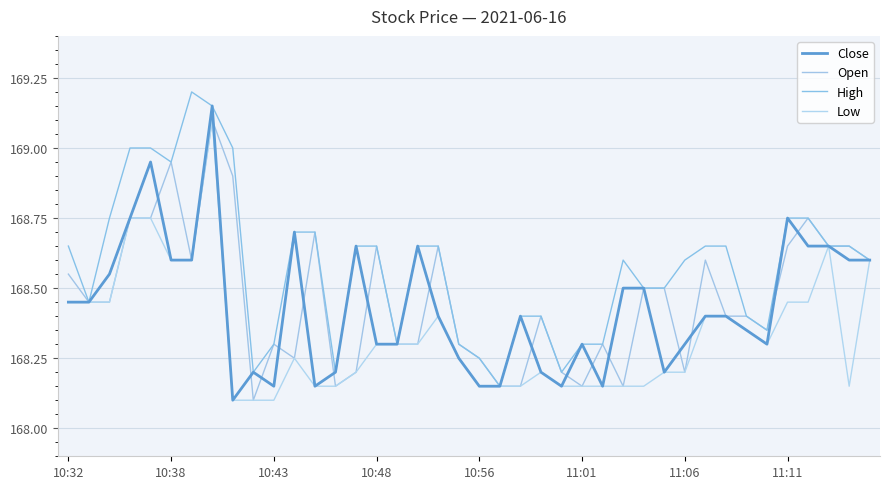

Does the chart have visible grid lines?

Yes